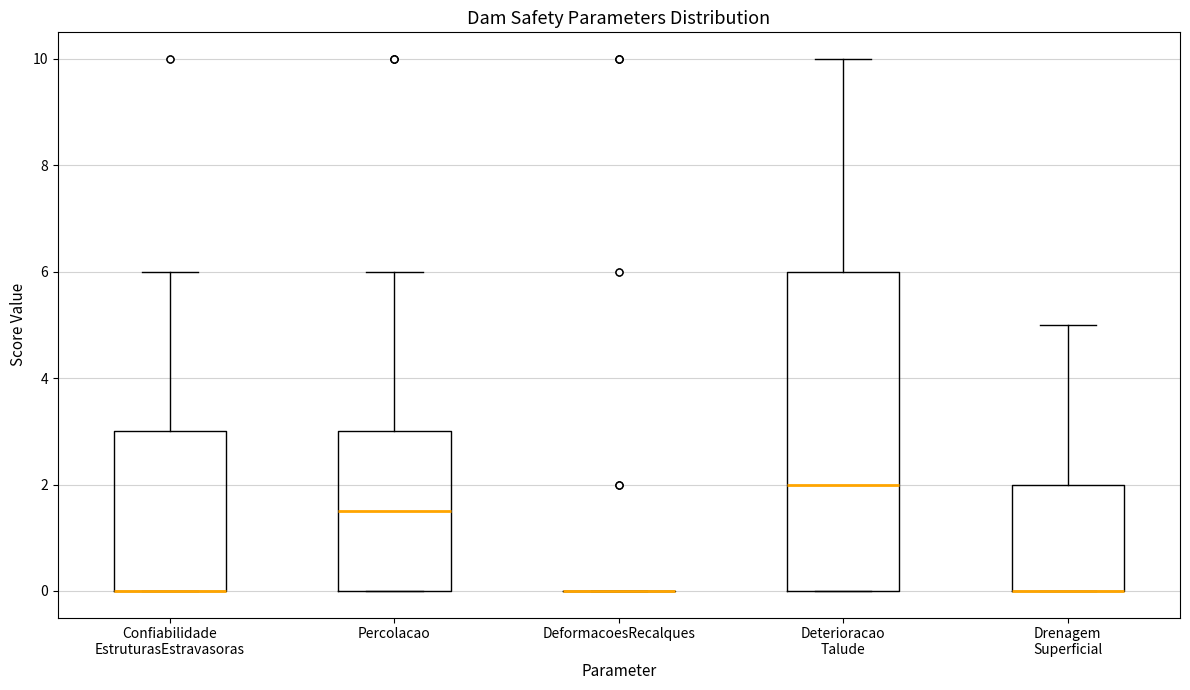

Comparing the boxes themselves (not the whiskers), which one is the tallest?

Deterioracao Talude